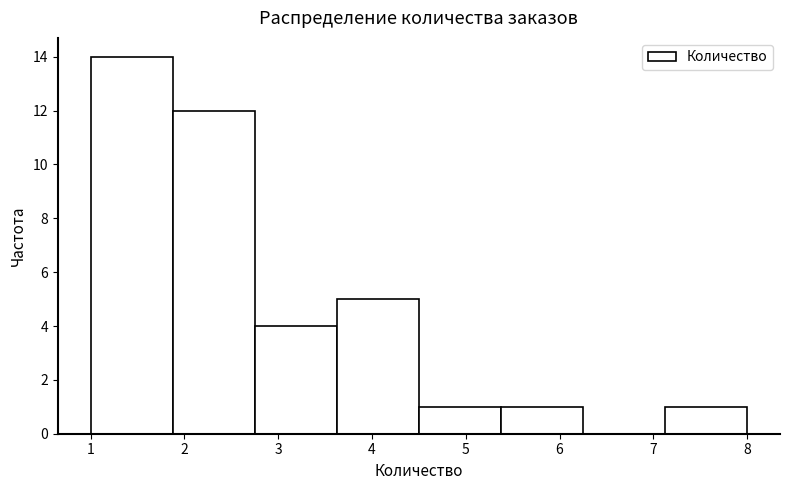

Reading left to right, transcribe this chart: for each bar, give the range it covers on the x-axis and its height. Neither the bar edges nor the heights are printed on the chart, so give them approximately, as read against the axes.

1.0 to 1.9: 14
1.9 to 2.8: 12
2.8 to 3.6: 4
3.6 to 4.5: 5
4.5 to 5.4: 1
5.4 to 6.3: 1
6.3 to 7.1: 0
7.1 to 8.0: 1